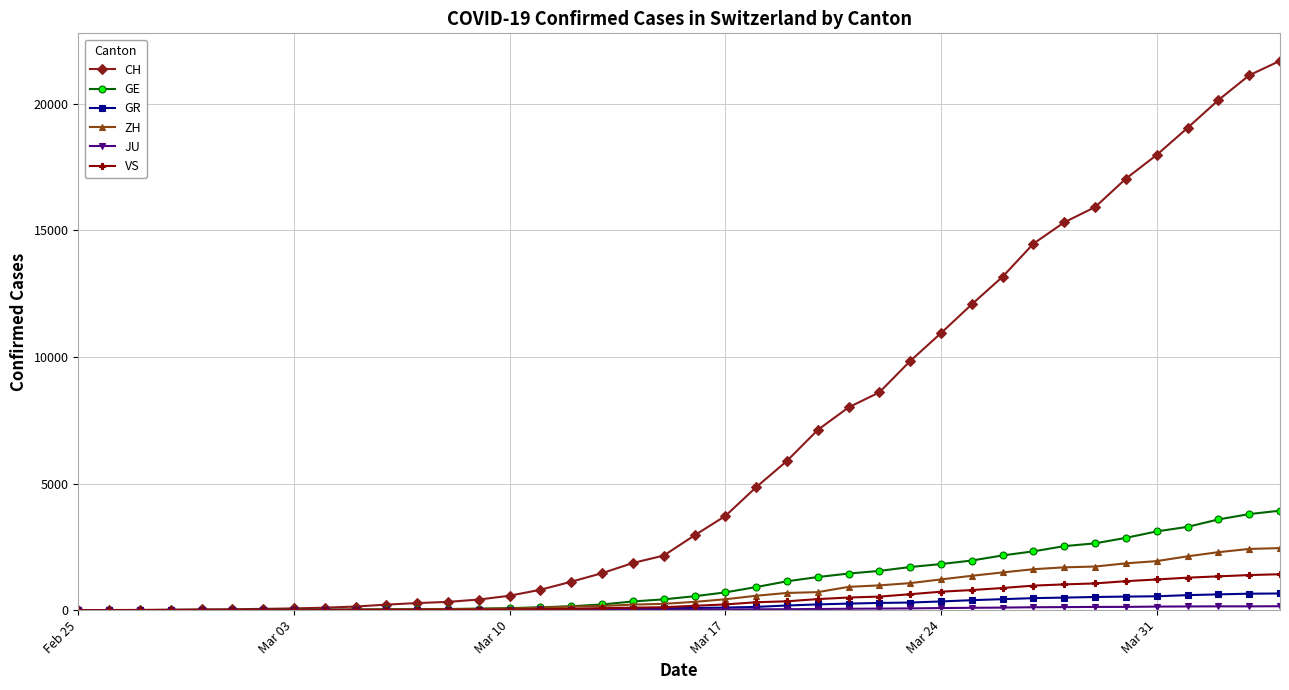

What is the maximum value shown in the chart?

21696